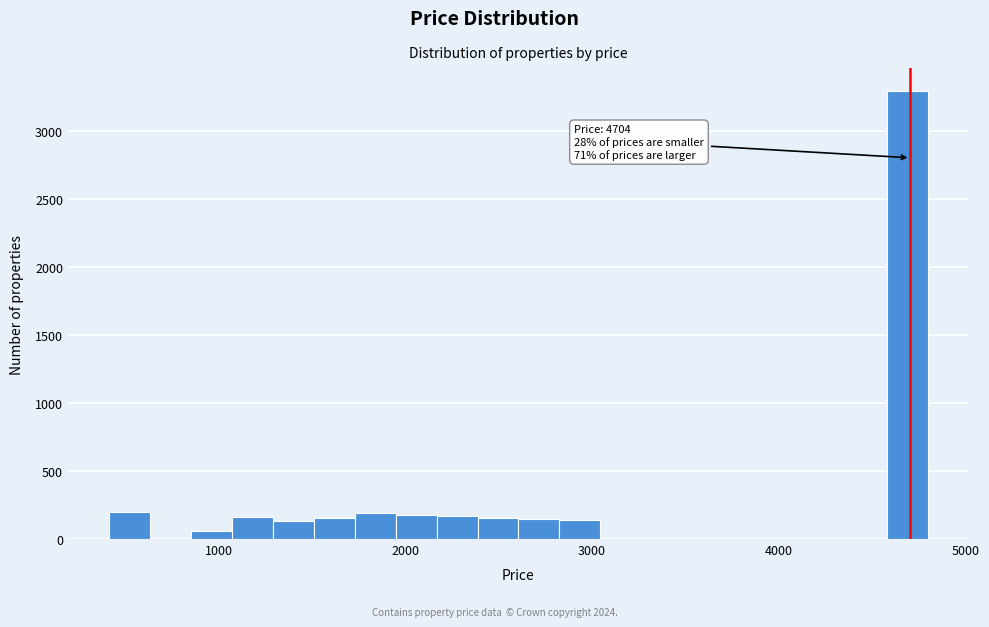

Around what value on the x-axis is the tallest bar? Give the approximate position of its centre, as read against the axis.

4700